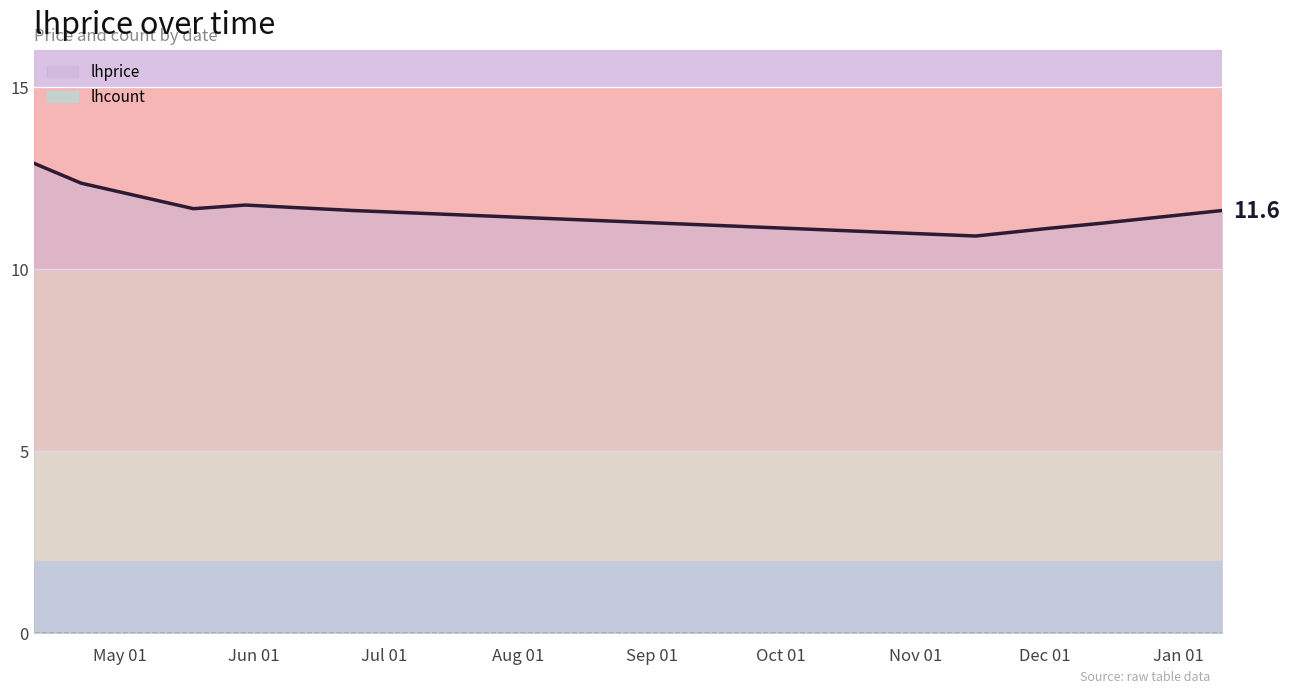

What is the difference between the maximum and minimum values in the lhprice series?

2.0